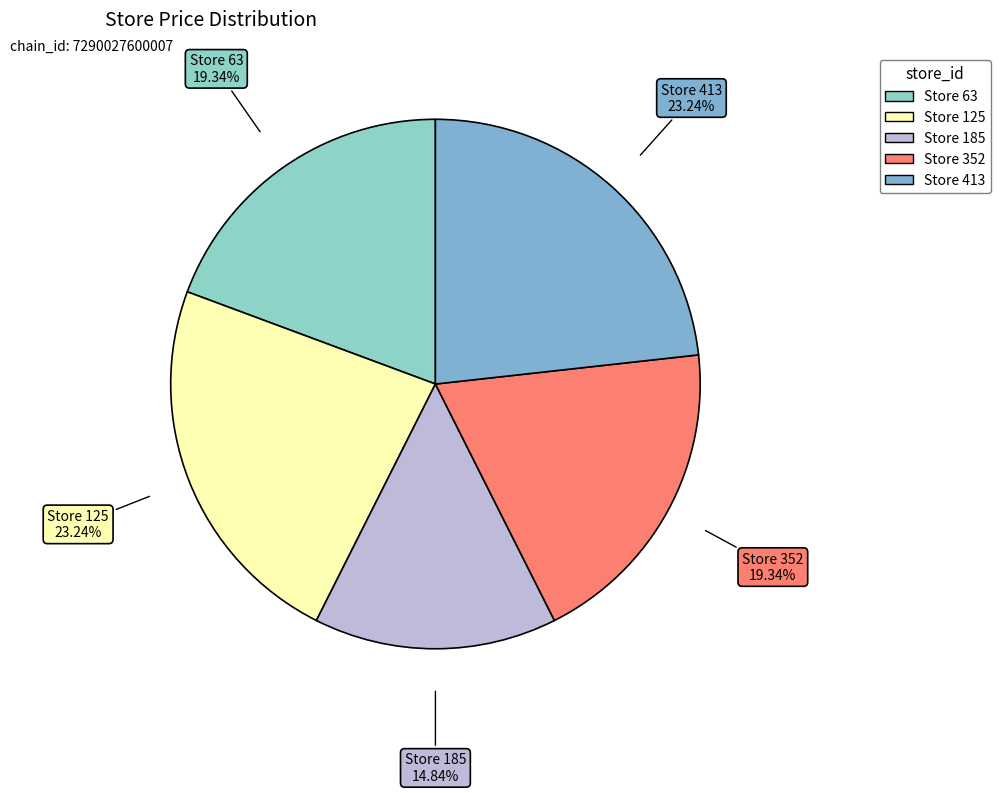

Which slice is the smallest?

Store 185